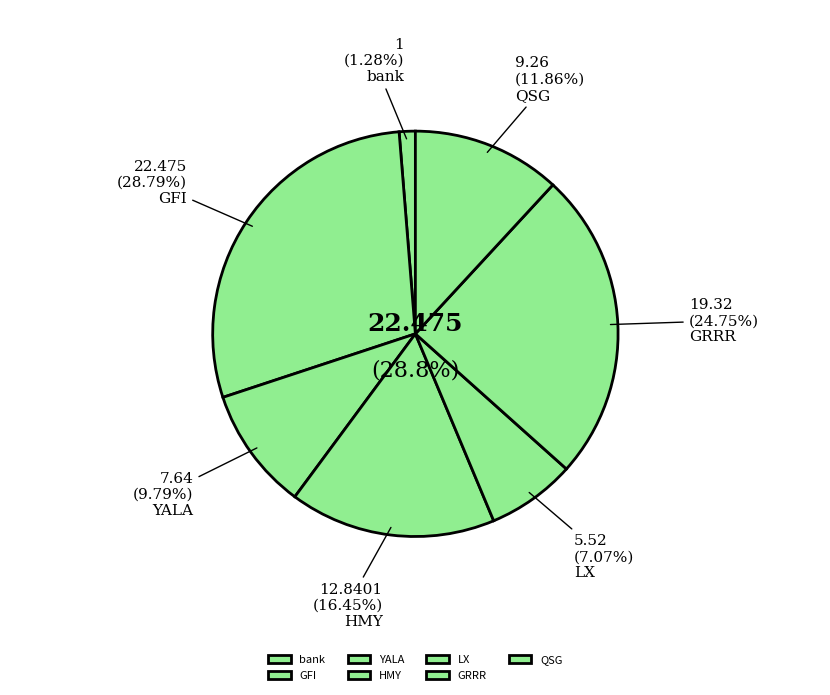

Is there a majority slice in this chart?

No